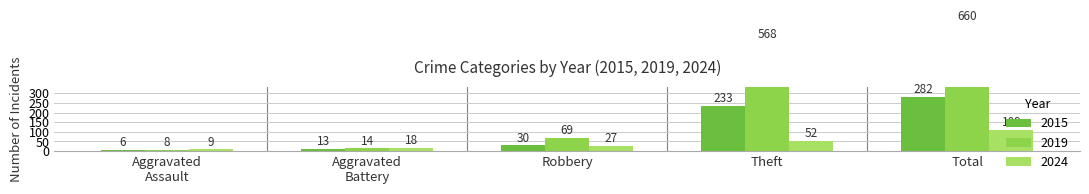

The value of Theft at 2021 is 170. True or false?

False